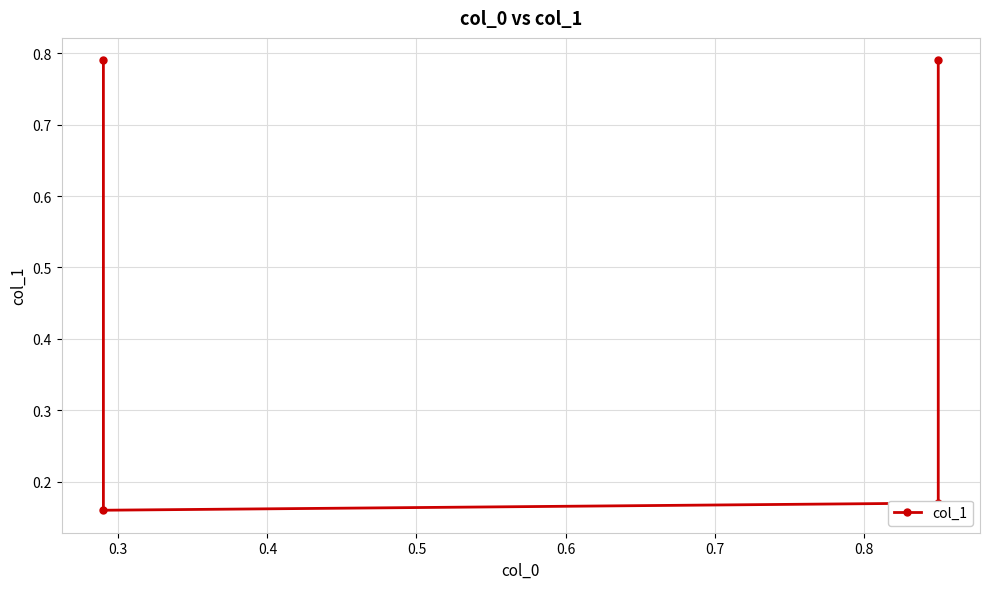

True or false: the data shows 0.3 at 0.4.

False